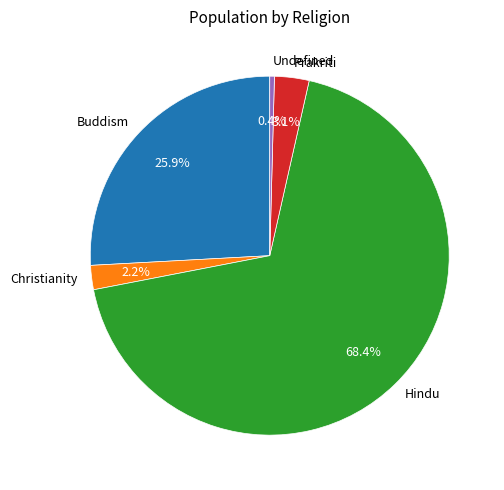

Does Prakriti represent more than half of the total?

No